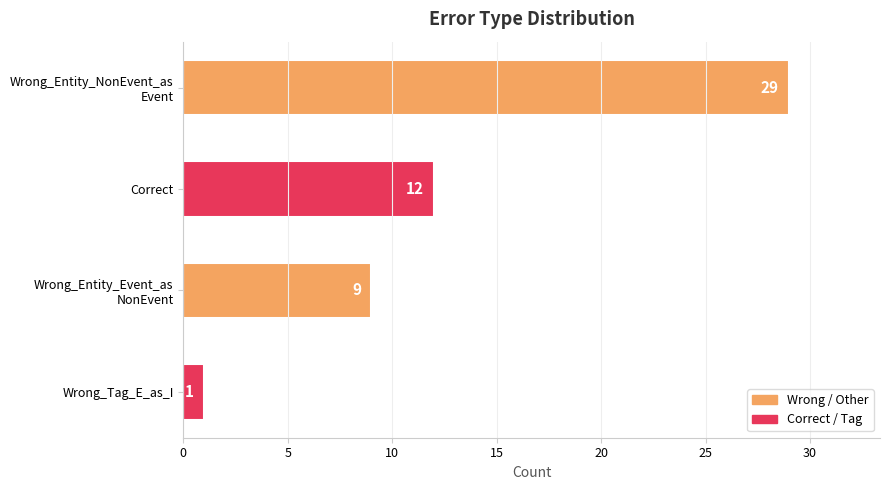

Does the chart contain stacked bars?

No